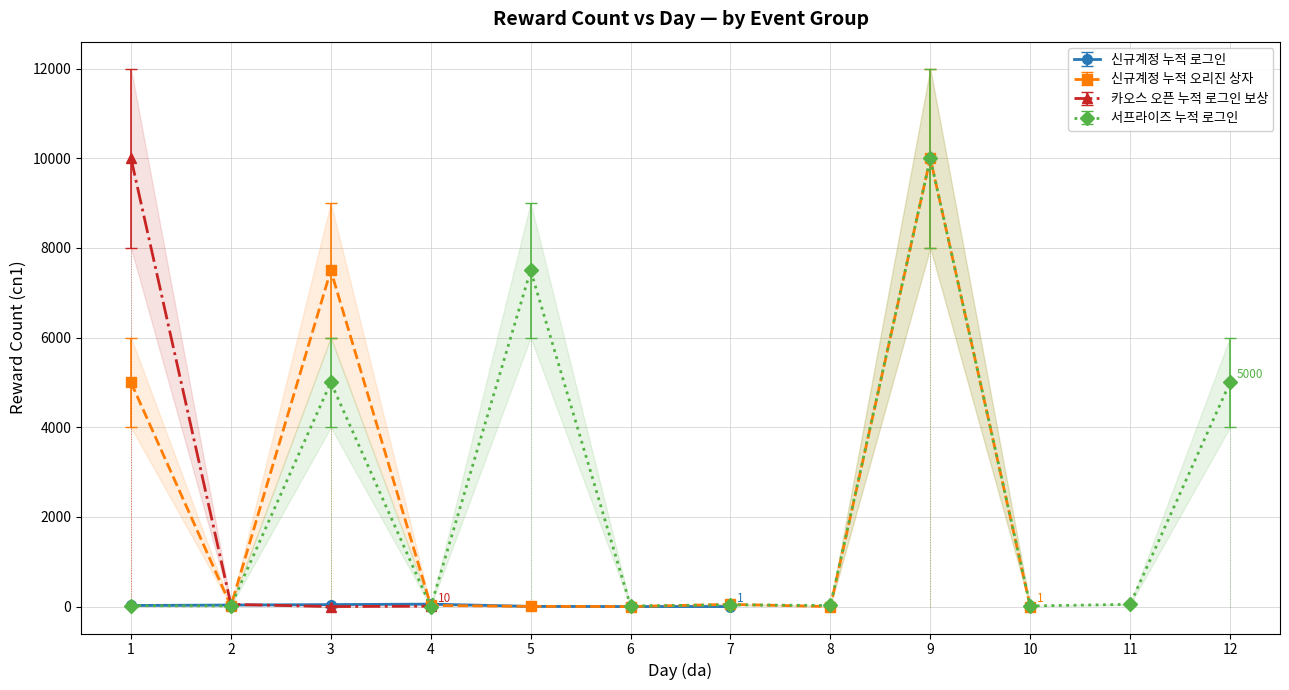

How many data points in cn1 (reward count) are above 25?

5